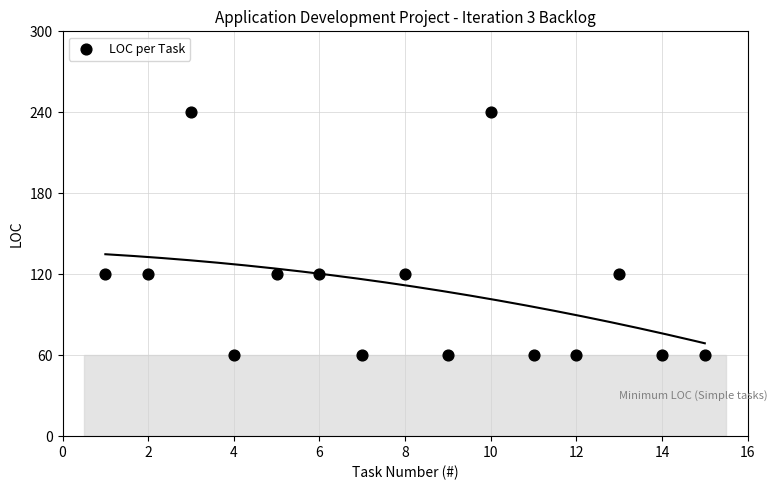

What is the range of X values (max minus min)?

14